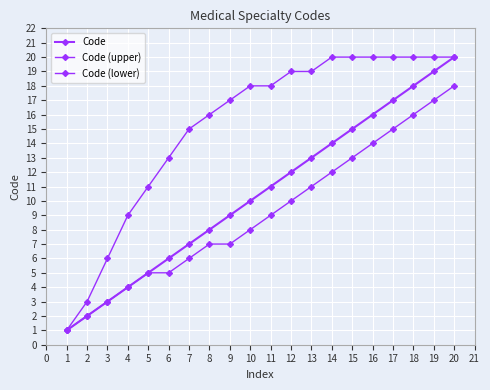

Which series changed the most between 1 and 2?

Code (upper)